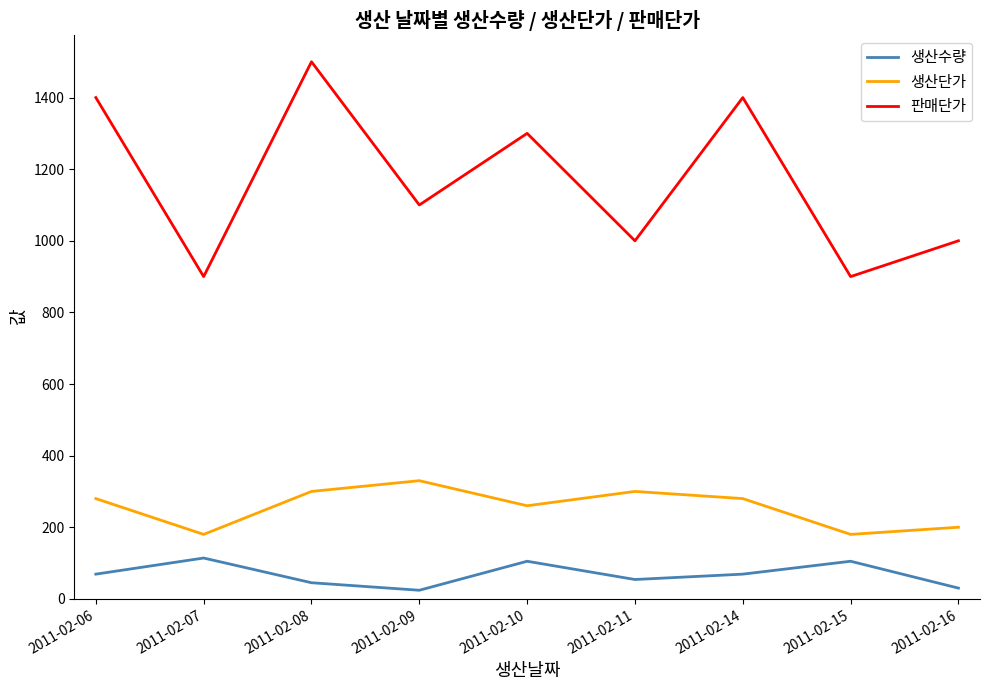

Is it true that 생산수량 equals 105 at 2011-02-15?

True